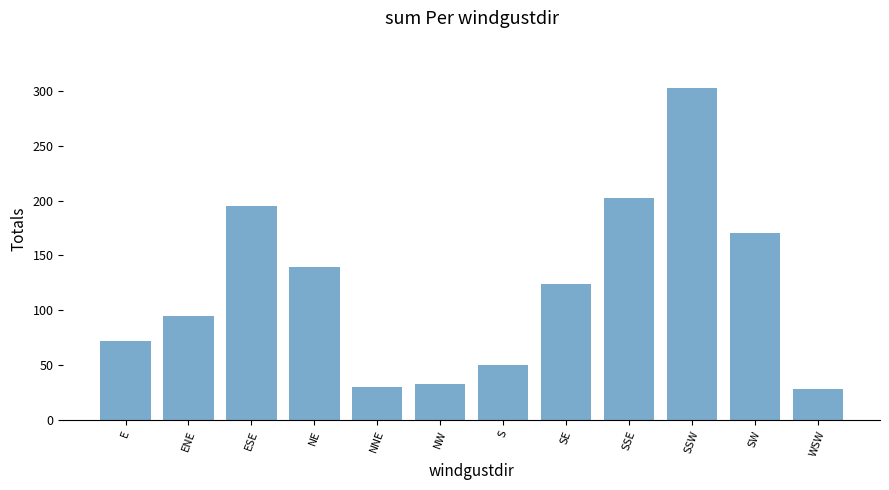

True or false: the data shows 99 at ESE.

False